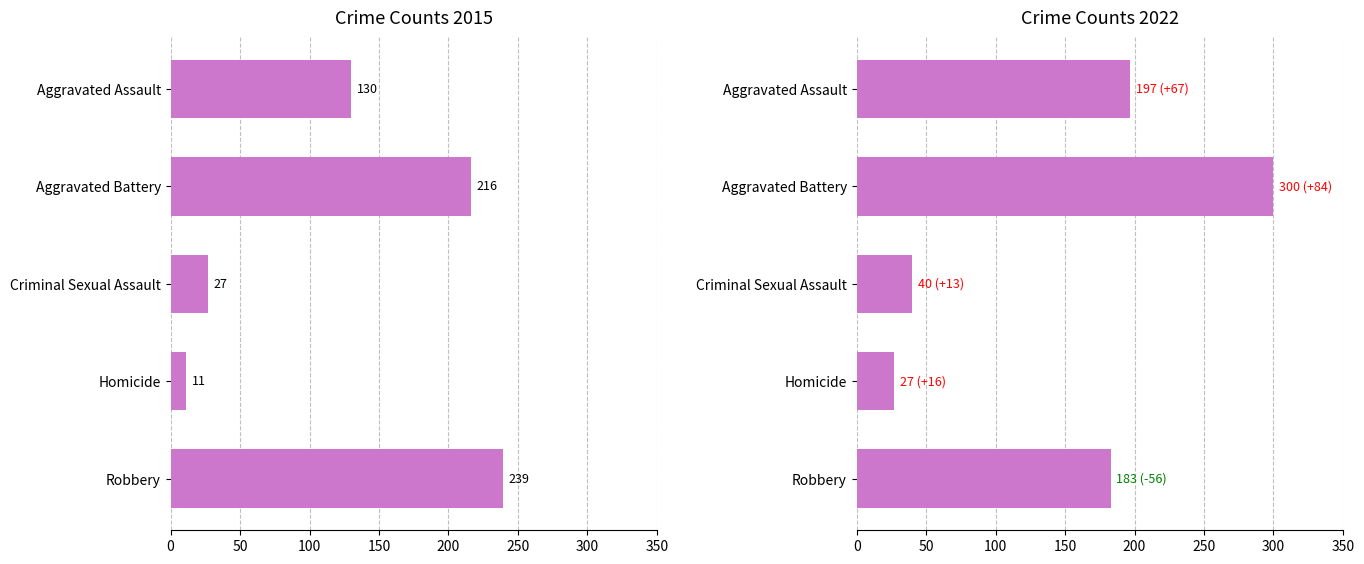

Which series has the largest total across all categories?

2022